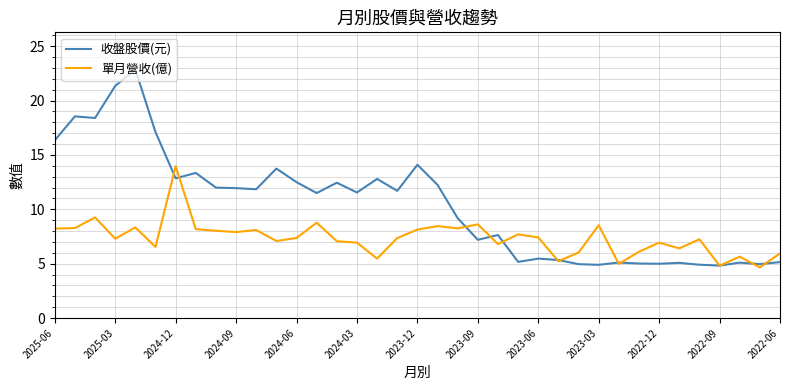

What is the highest value of the 單月營收(億) series?

14.0